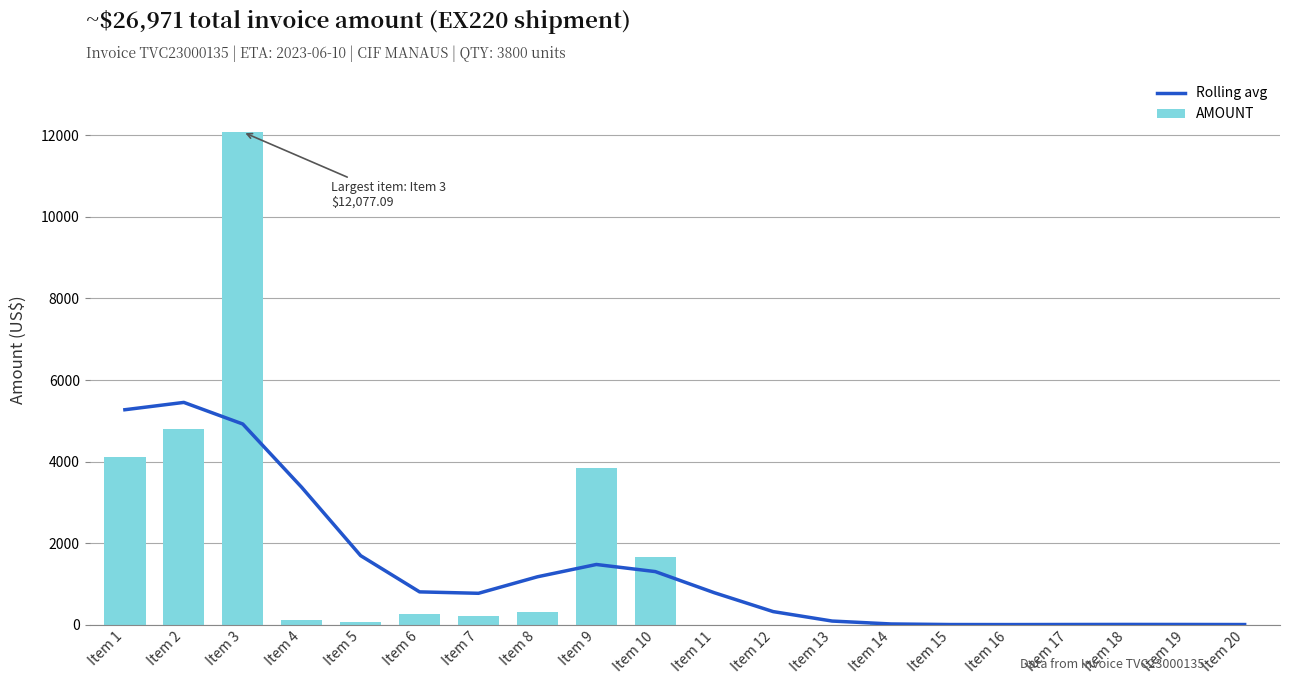

At which category is the sum across all series the highest?

Item 3